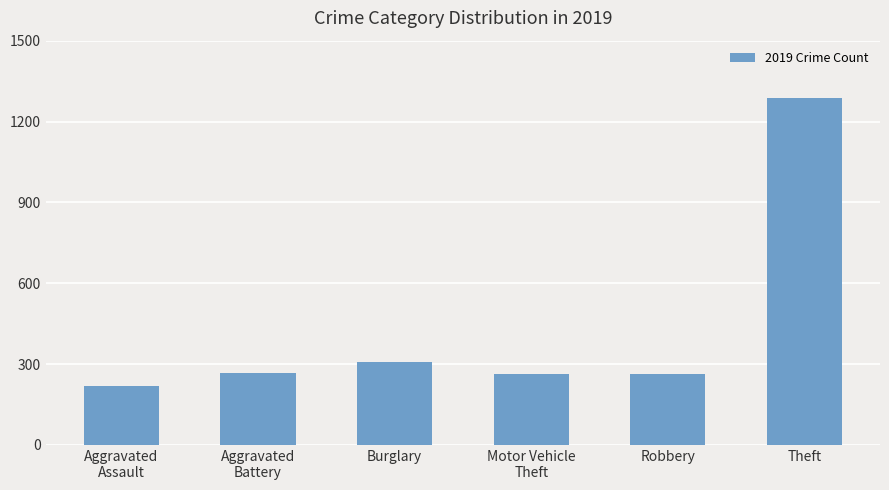

True or false: the data shows 81 at Burglary.

False